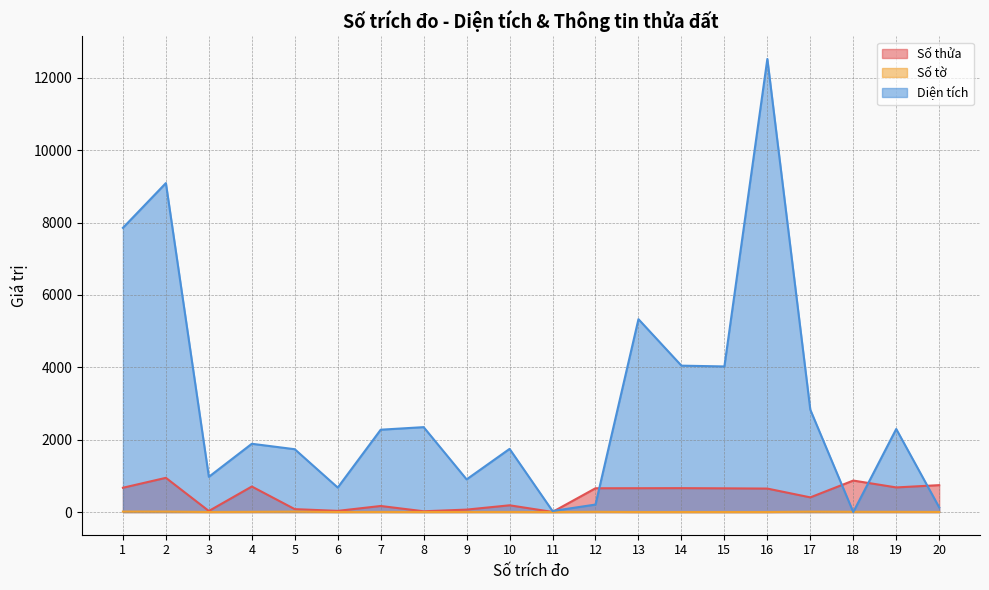

Reading right to left, list all the values displayed in this chart.

Số thửa: 744.0	681.0	871.0	406.0	649.0	656.0	661.0	659.0	658.0	4.0	187.0	68.0	22.0	168.0	33.0	81.0	706.0	30.0	946.0	672.0
Số tờ: 3.0	6.0	7.0	11.0	1.0	1.0	1.0	1.0	6.0	1.0	3.0	3.0	2.0	3.0	2.0	12.0	6.0	2.0	13.0	14.0
Diện tích: 129.8	2295.7	0.0	2828.0	12521.0	4024.0	4046.0	5330.0	207.7	29.0	1746.0	903.2	2346.8	2276.0	677.0	1736.5	1887.2	973.8	9091.0	7854.0